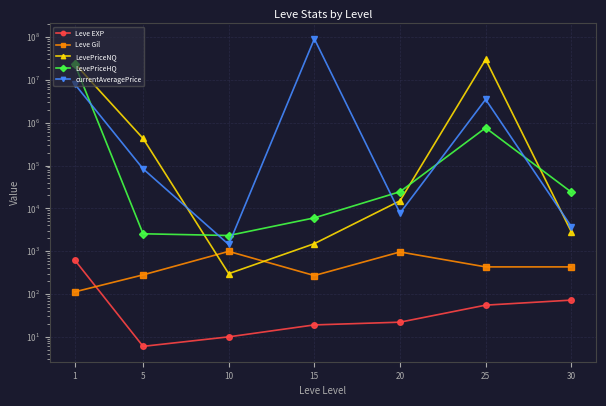

How many interior local peaks does the LevePriceHQ series have?

1